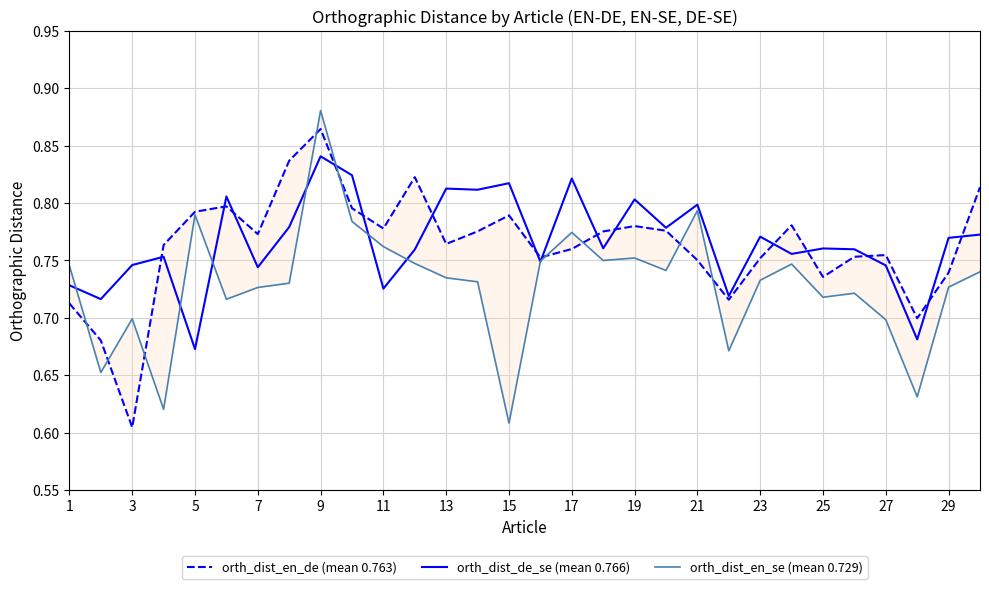

Is it true that orth_dist_de_se (mean 0.766) equals 0.4 at 25?

False